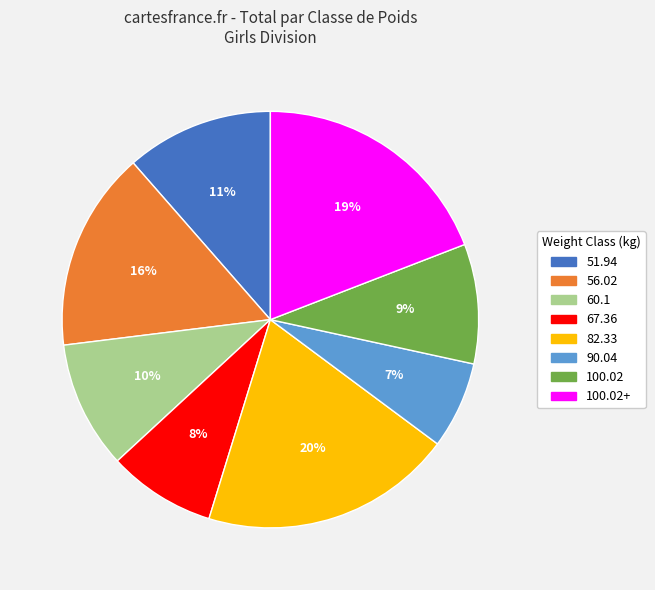

To the nearest percent, what is the difference between the largest and smallest slice percentages?

13%